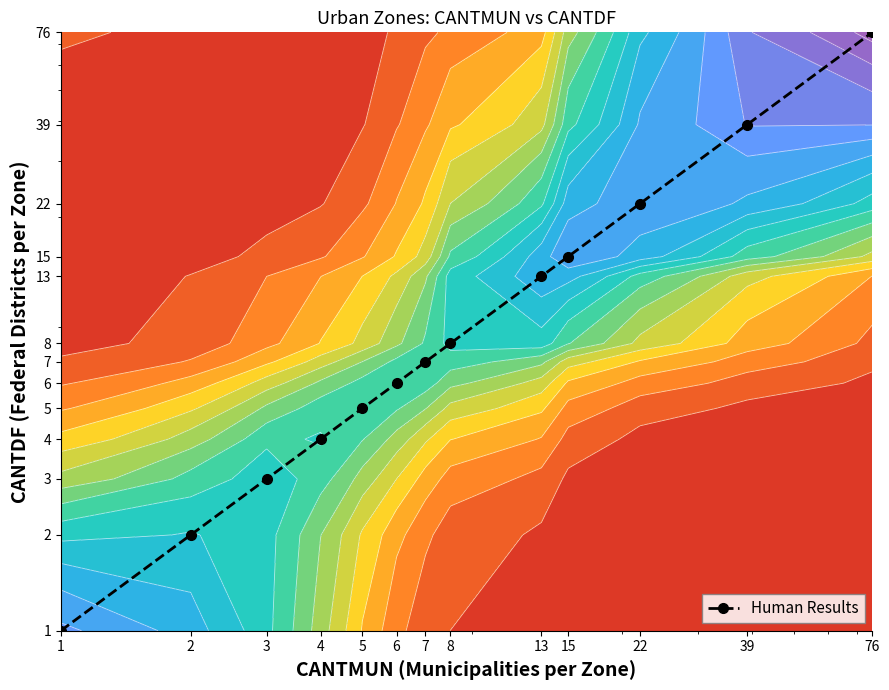

Reading left to right, list all the values displayed in this chart.

1	2	3	4	5	6	7	8	13	15	22	39	76